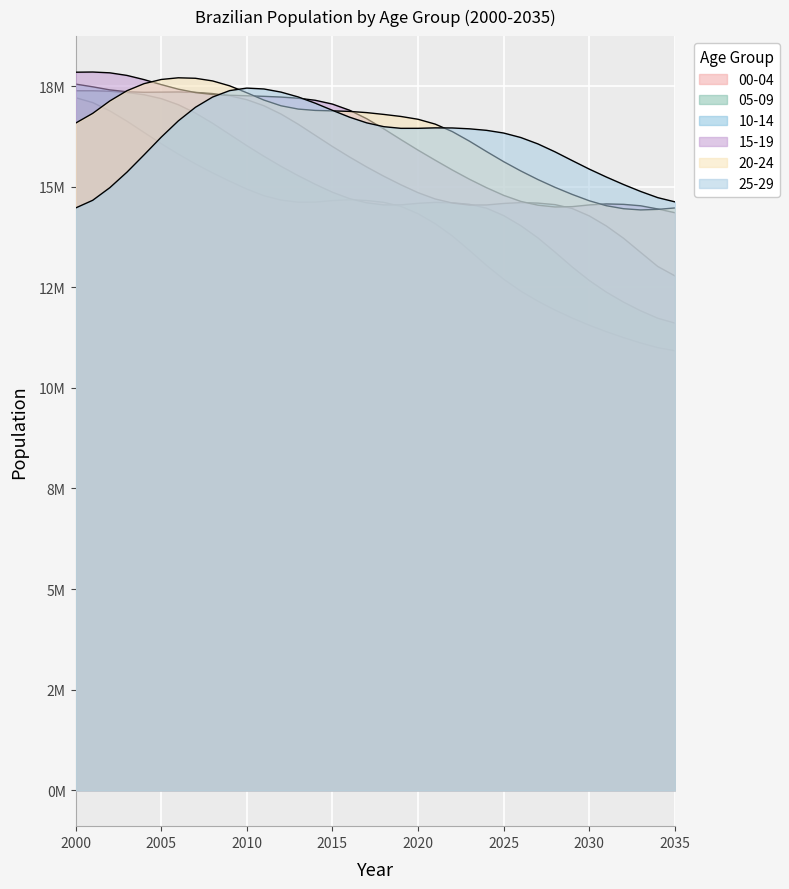

True or false: 05-09 and 15-19 intersect in this chart.

False